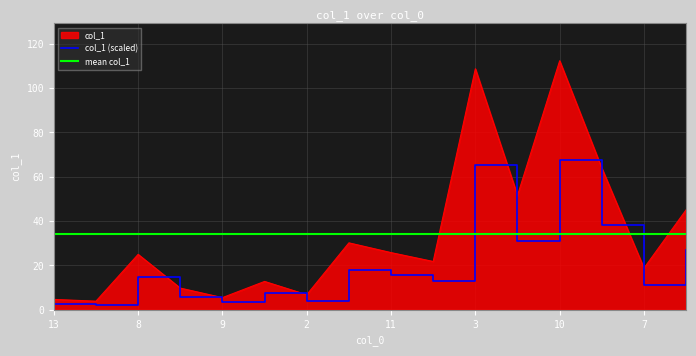

List the labels in order of value, largest first.

10, 3, 14, 15, 4, 5, 11, 8, 6, 7, 1, 12, 2, 9, 13, 16